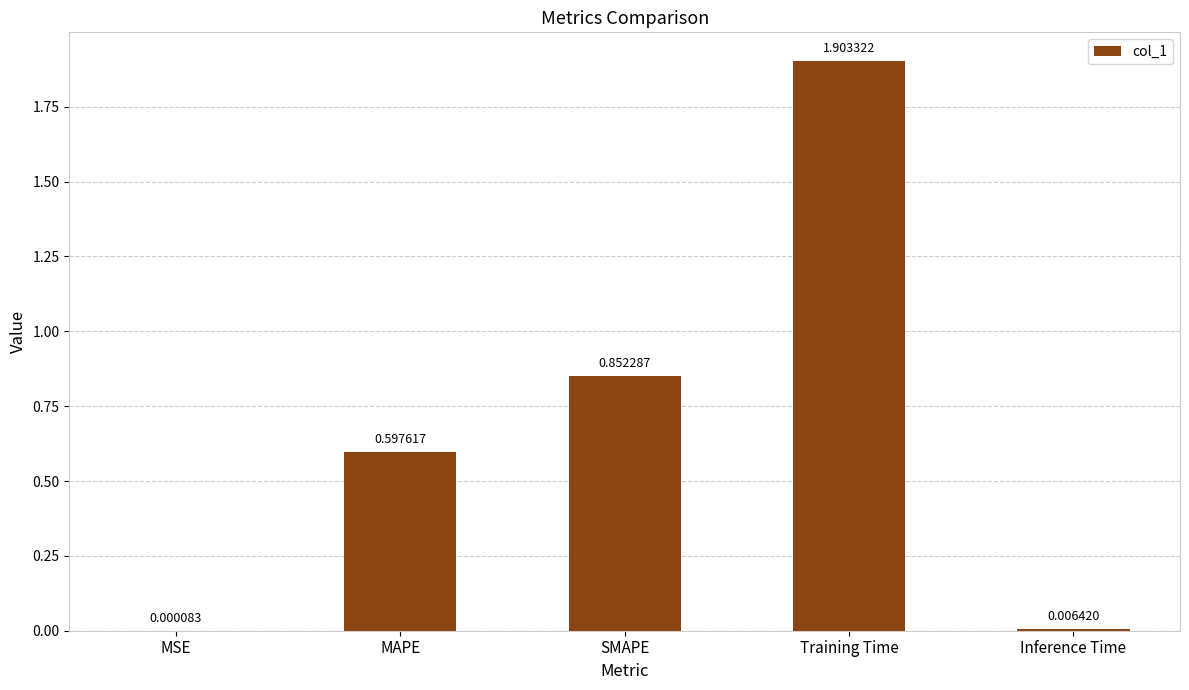

Between MAPE and SMAPE, which is larger?

SMAPE